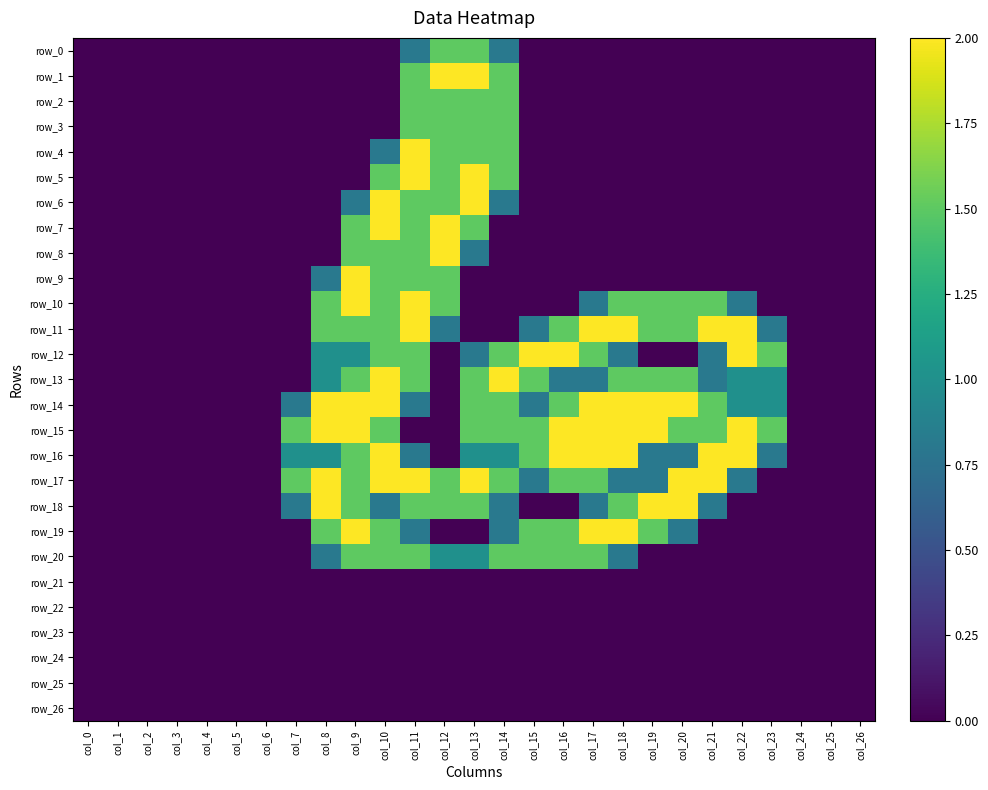

Rank the series at col_11 from lowest to highest value.

row_15, row_21, row_22, row_23, row_24, row_25, row_26, row_0, row_14, row_16, row_19, row_1, row_2, row_3, row_6, row_7, row_8, row_9, row_12, row_13, row_18, row_20, row_4, row_5, row_10, row_11, row_17